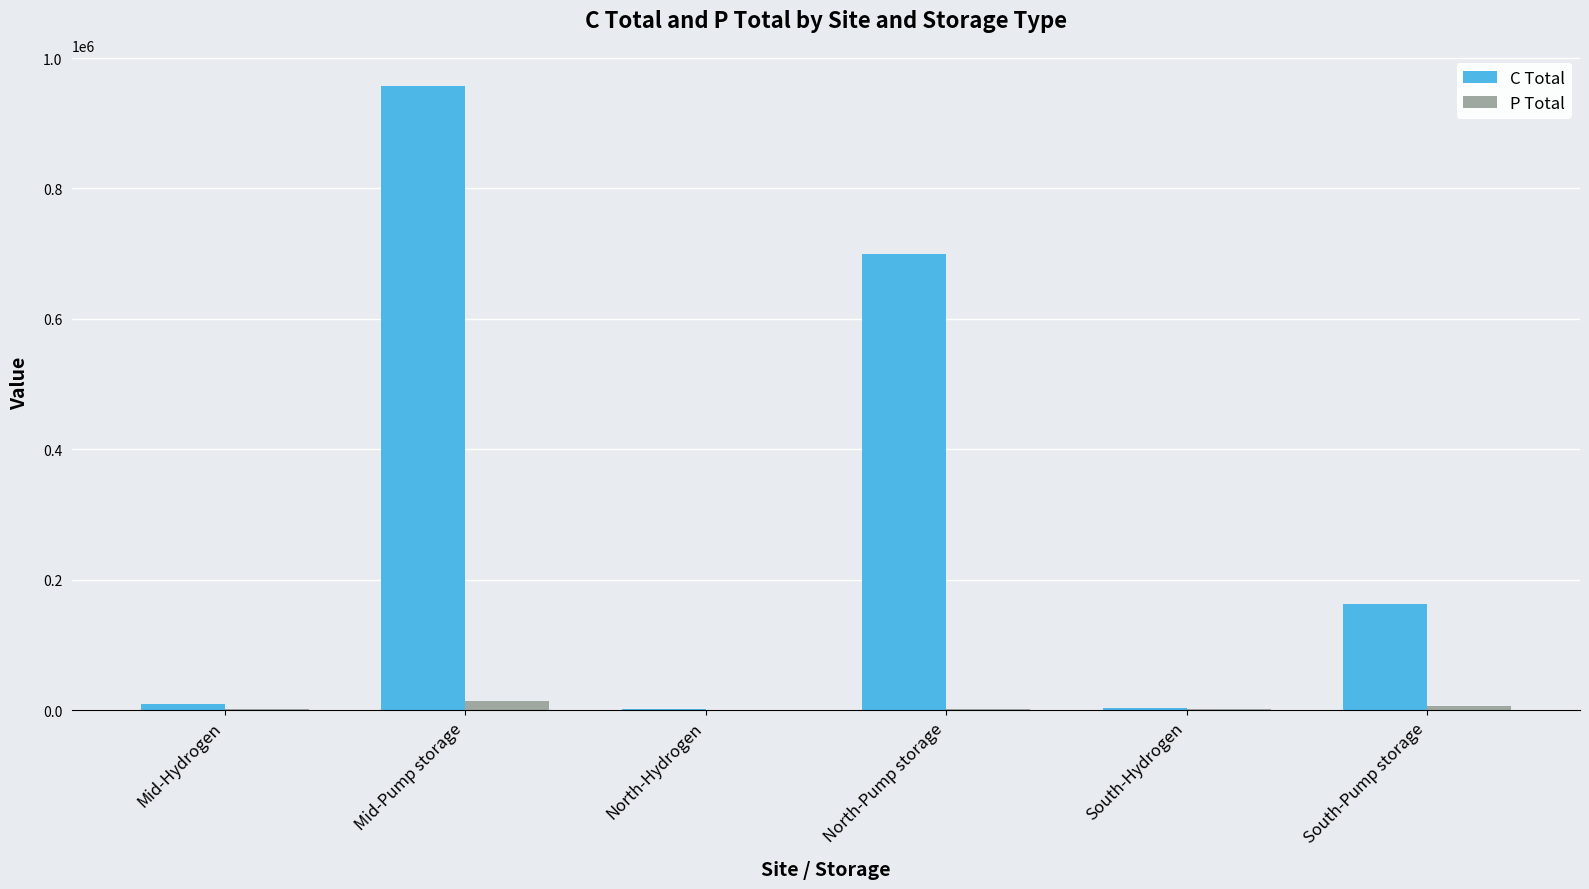

Where does the P Total series first go above 2693?

Mid-Hydrogen